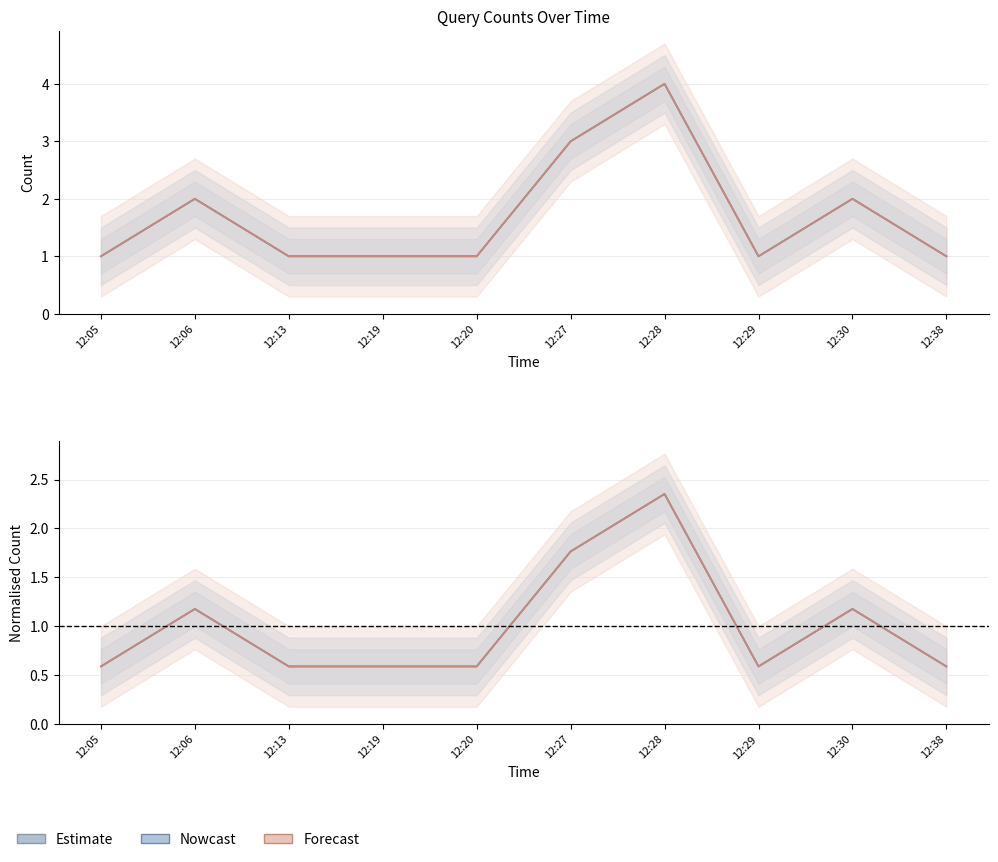

Where is the first local maximum for Estimate?

12:06